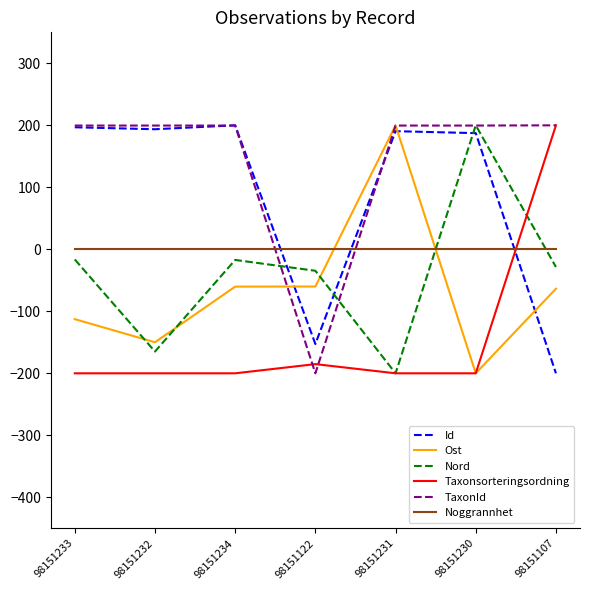

Which series changed the most between 98151232 and 98151231?

Ost